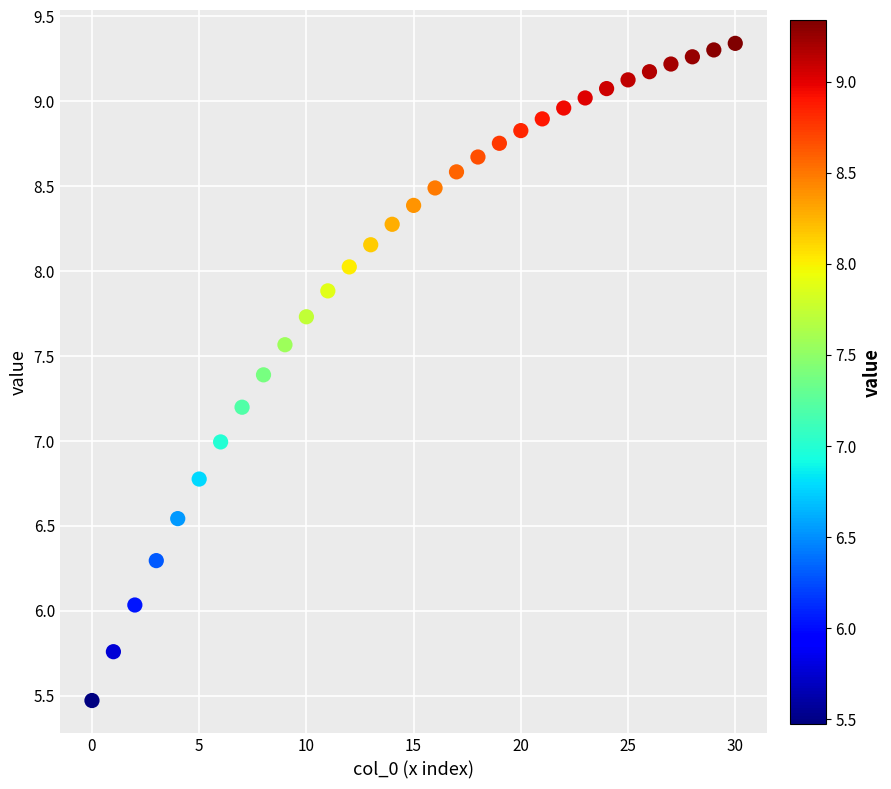

How many data points are displayed?

31